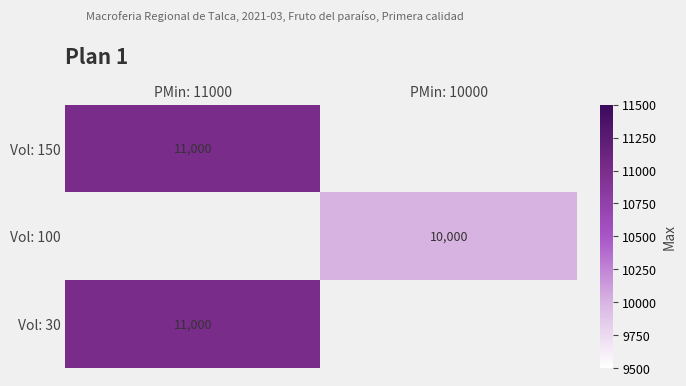

The Vol: 150 series shows 16206.2 at PMin: 11000. True or false?

False